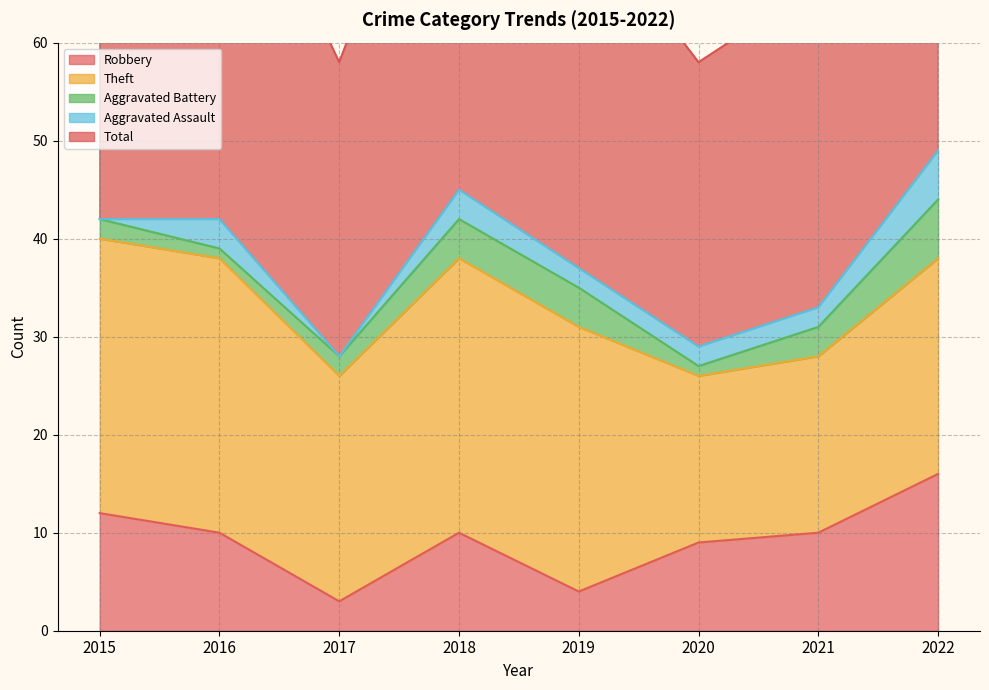

Where is Aggravated Assault nearest to the value 2?

2019